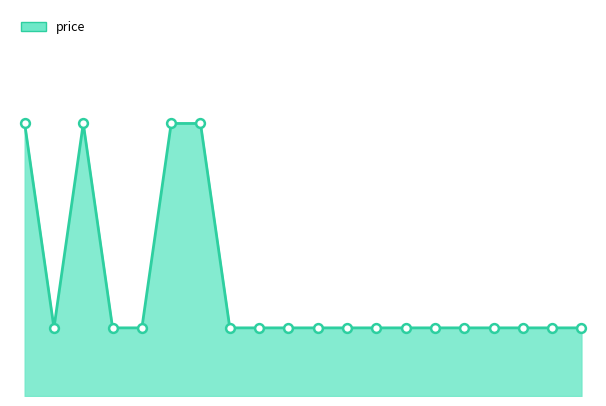

Is this an area chart (filled region under the line)?

Yes